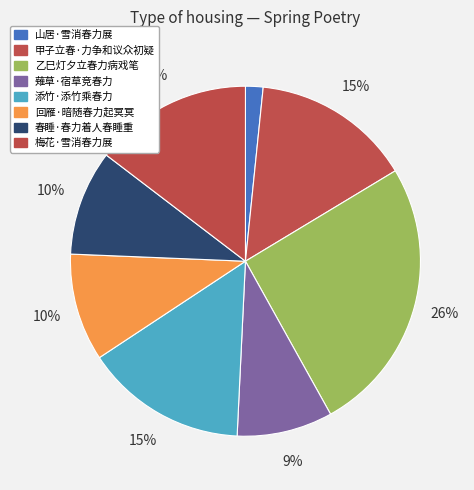

How many segments does this pie chart have?

8